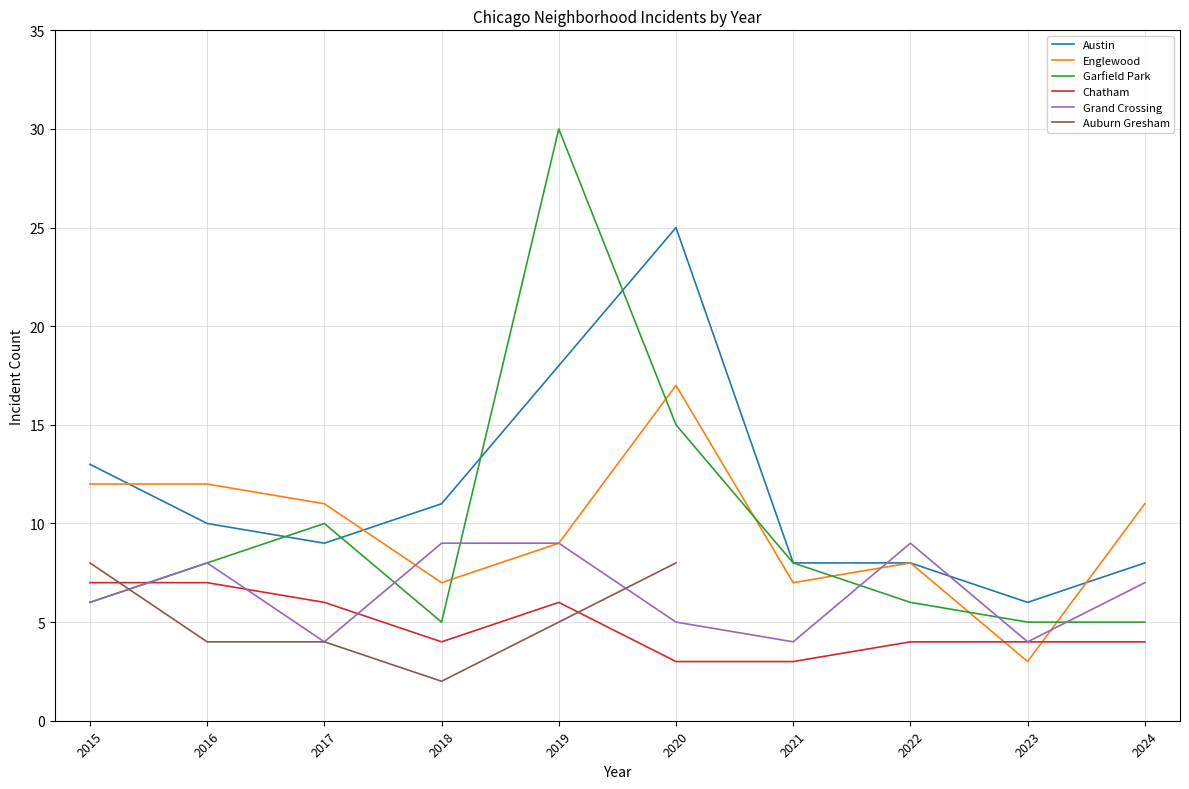

What is the difference between the highest and lowest values at 2024?

10.0